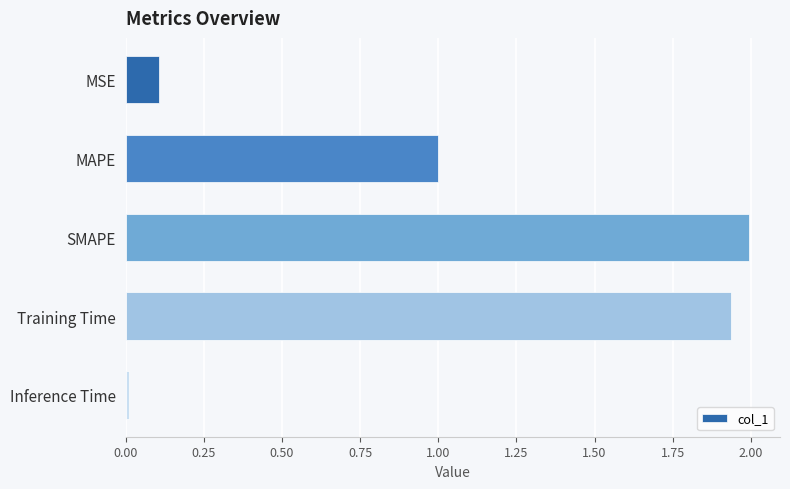

What is the change in value from MAPE to SMAPE?

+1.0